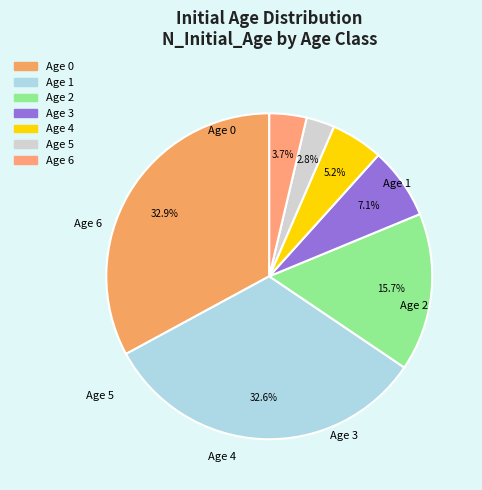

Is there a majority slice in this chart?

No